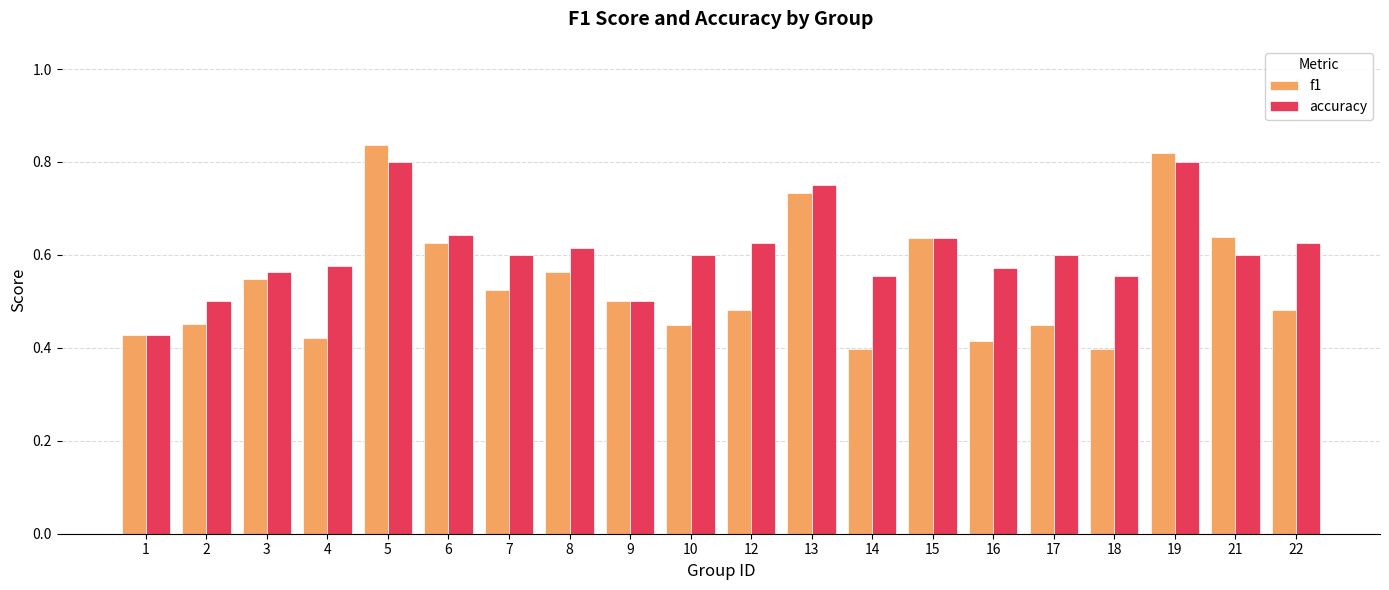

Is it true that accuracy equals 0.2 at 14?

False